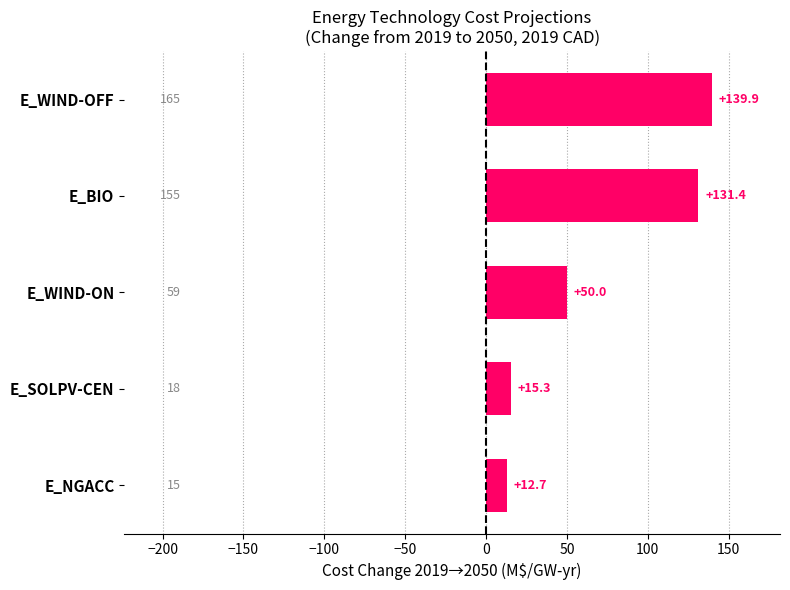

List the labels in order of value, smallest first.

E_NGACC, E_SOLPV-CEN, E_WIND-ON, E_BIO, E_WIND-OFF